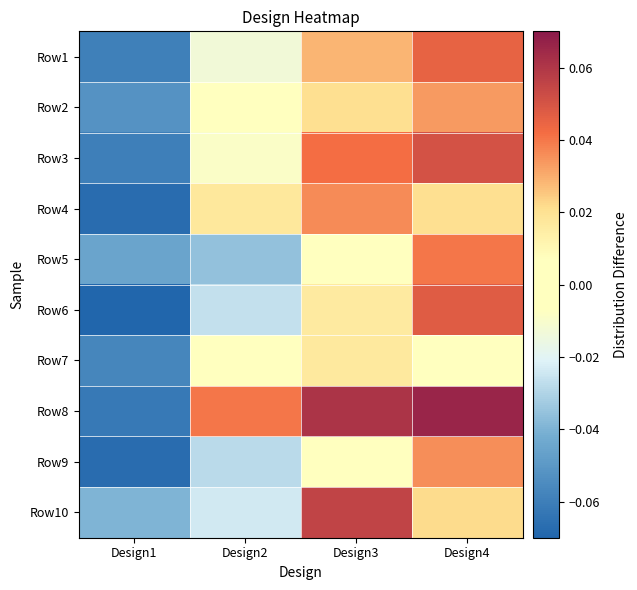

What is the total value across all series at Design2?

-0.1